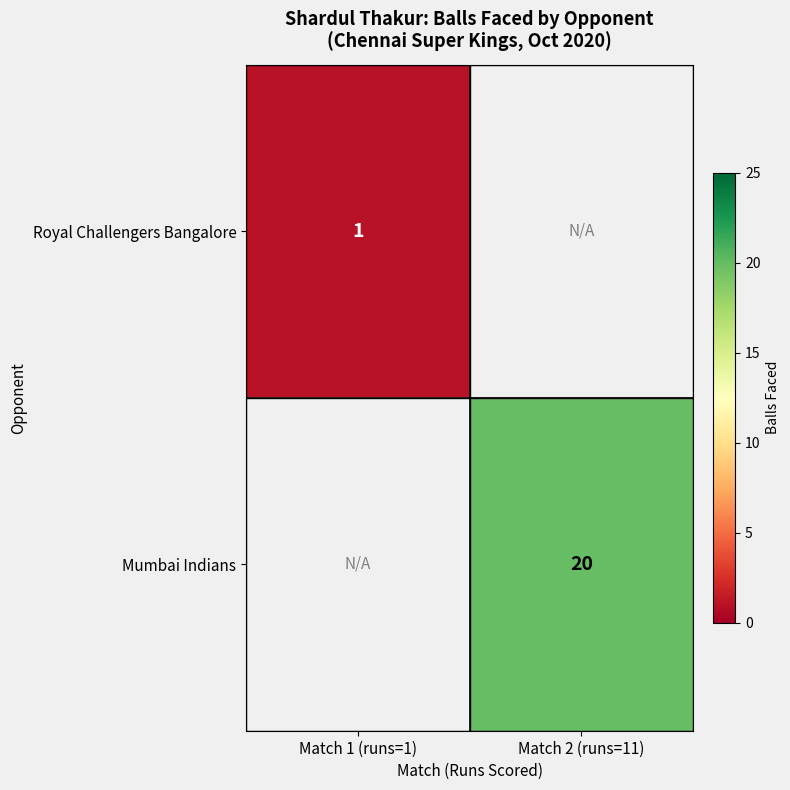

True or false: Royal Challengers Bangalore has a value of 1 at Match 1 (runs=1).

True